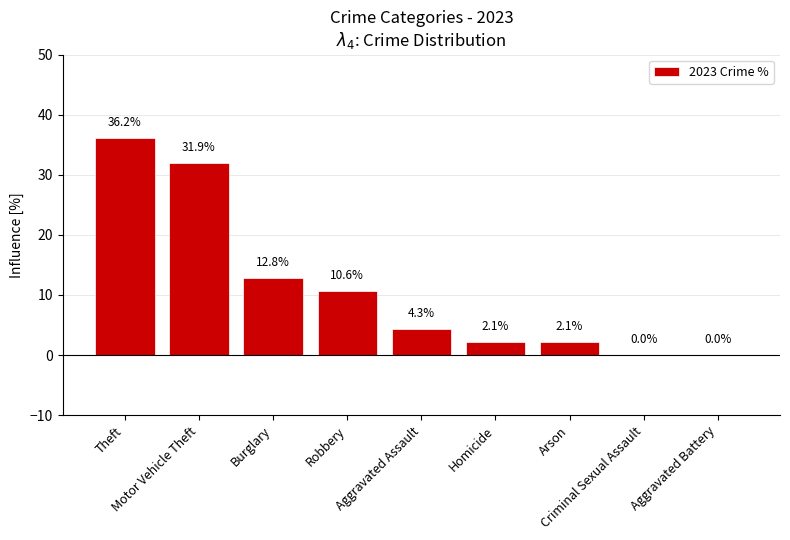

How many values exceed 4?

5